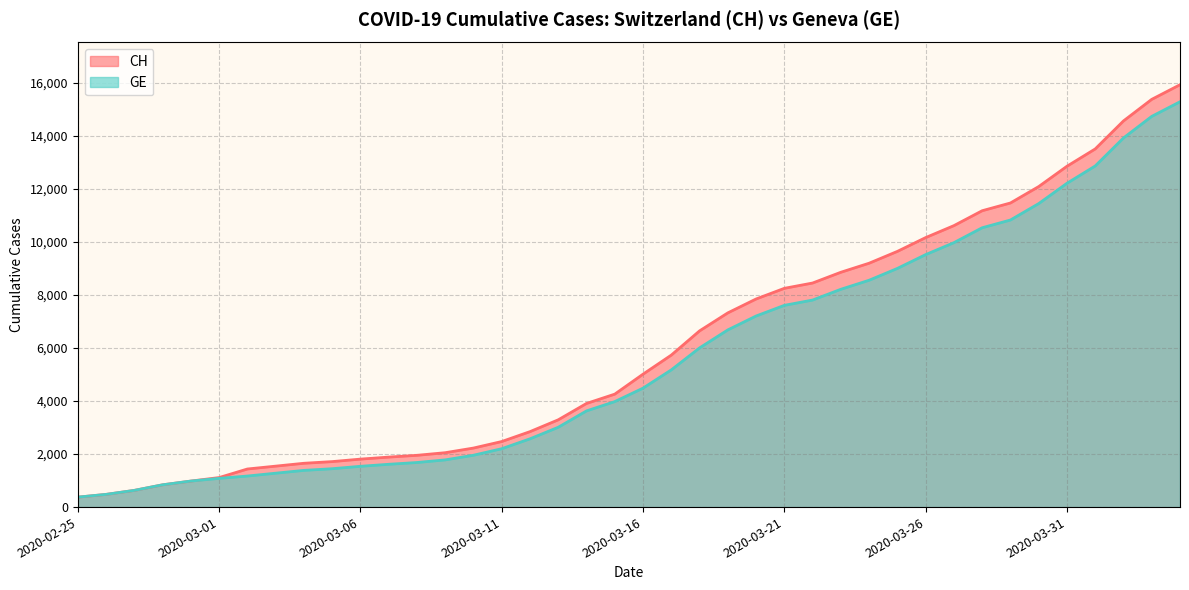

Does the chart display data point markers on the line(s)?

No